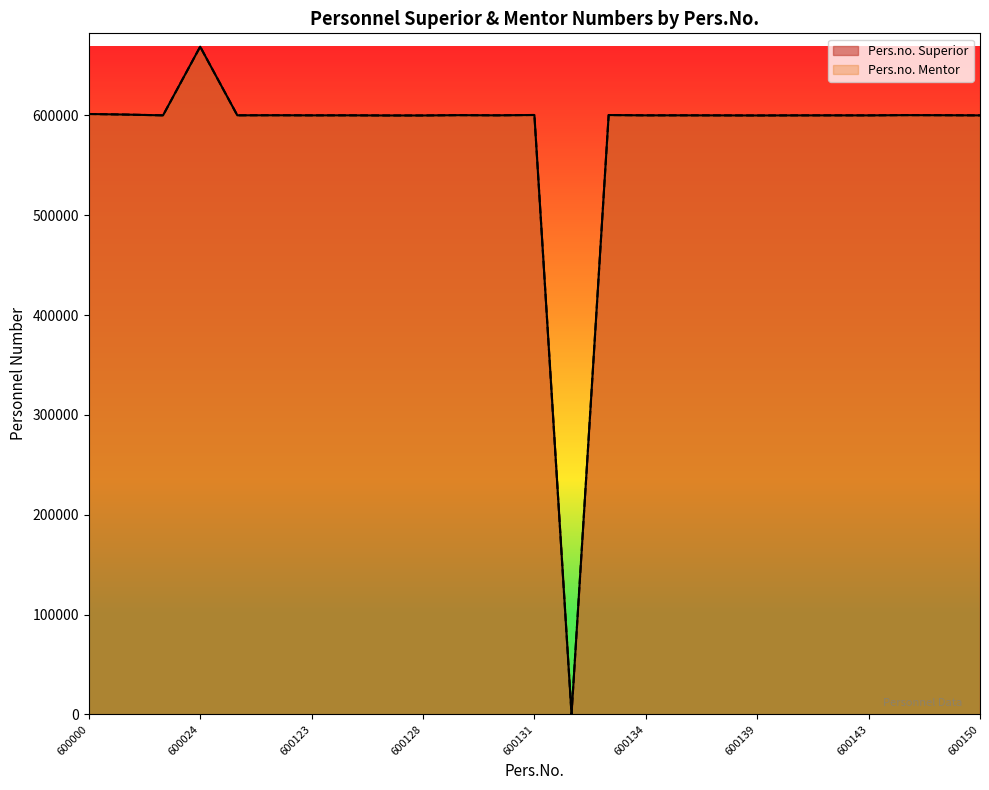

Where does the Pers.no. Mentor series first go above 600157?

600000